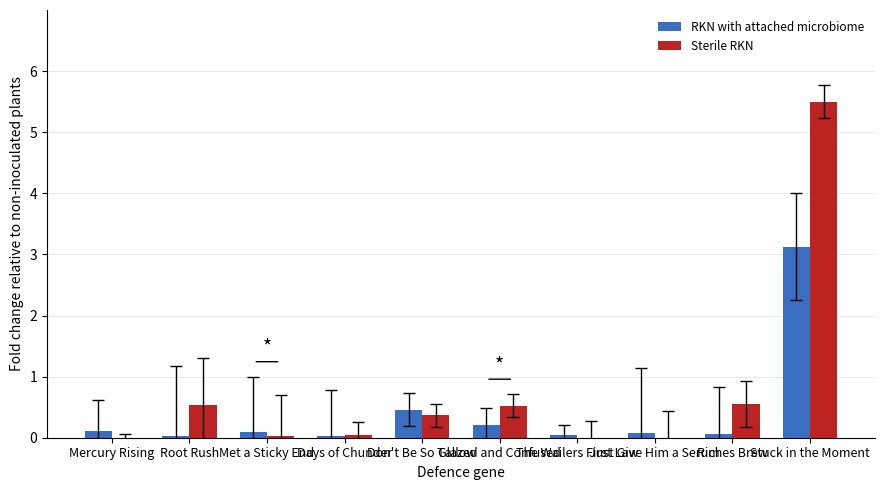

What is the sum of all Sterile RKN values?

7.6